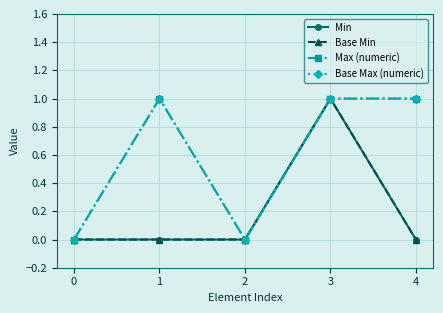

Does the chart have visible grid lines?

Yes